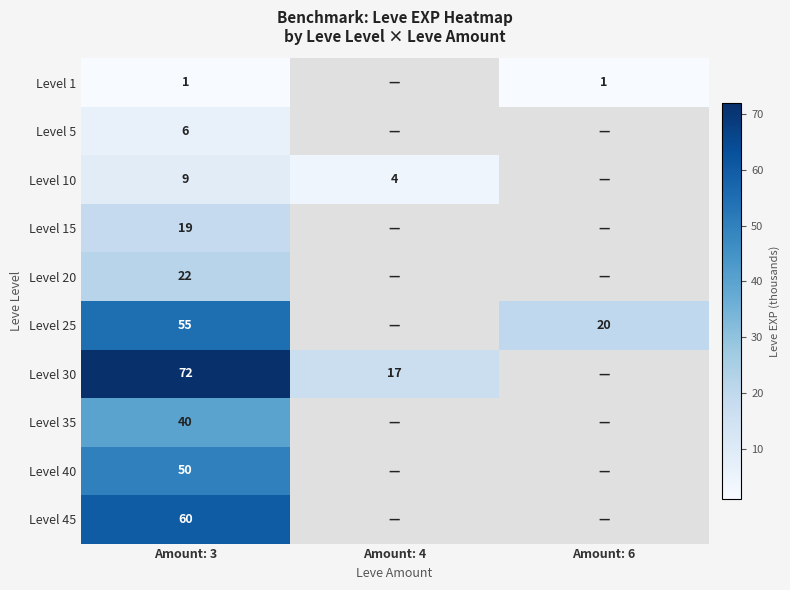

What is the spread (max minus min) of values at Amount: 3?

71